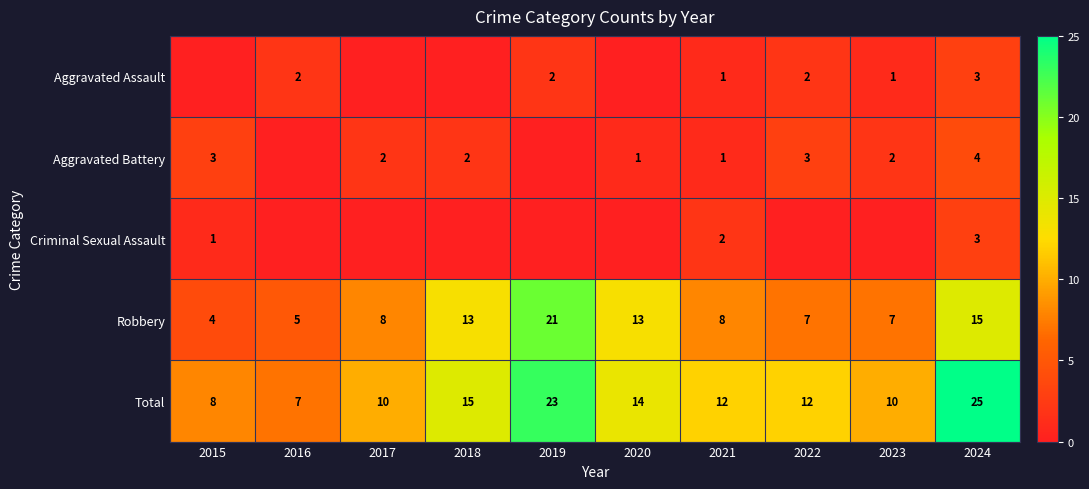

Count the Criminal Sexual Assault values in the range 0 to 1.

8